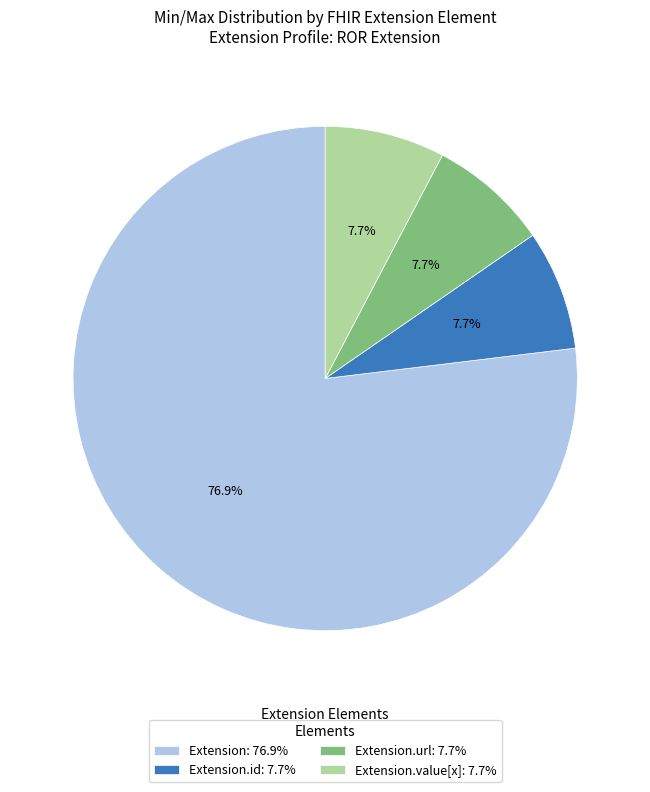

To the nearest percent, what is the average slice percentage?

25%